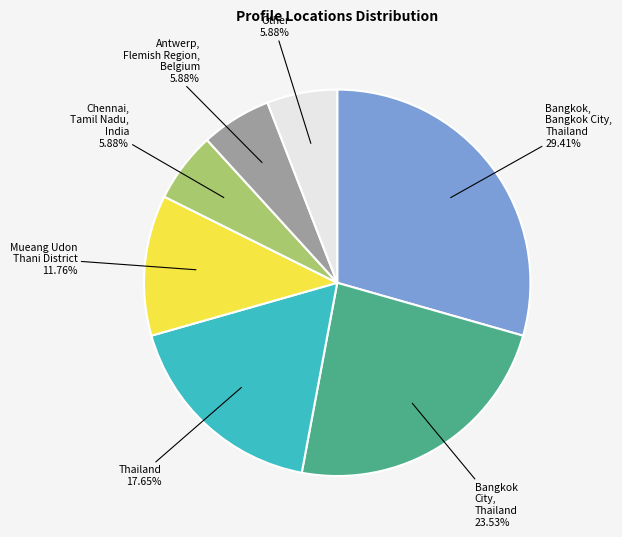

Does any single category account for the majority?

No